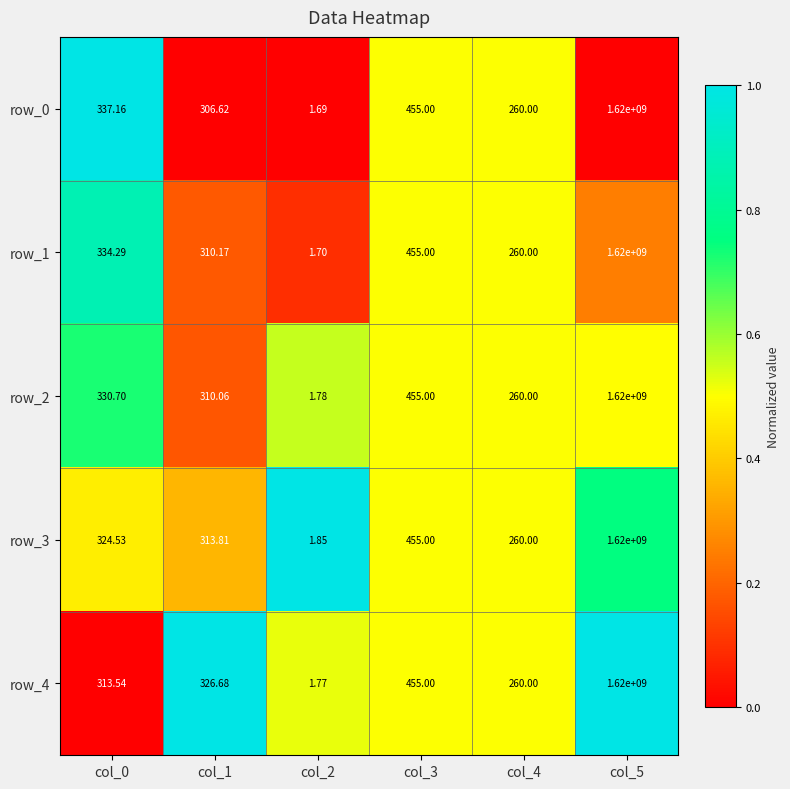

Is the value of row_1 at col_2 greater than the value of row_2 at col_1?

No